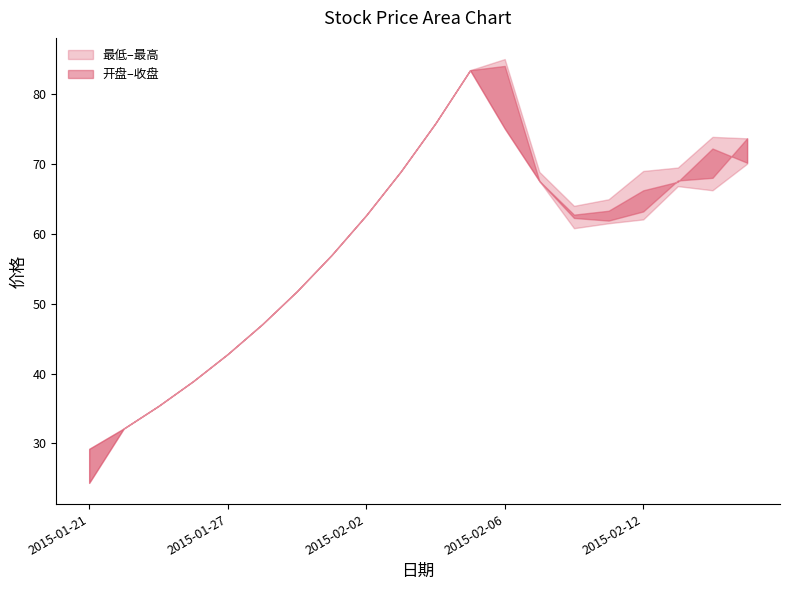

What is the sum of all 开盘 values?

1168.5